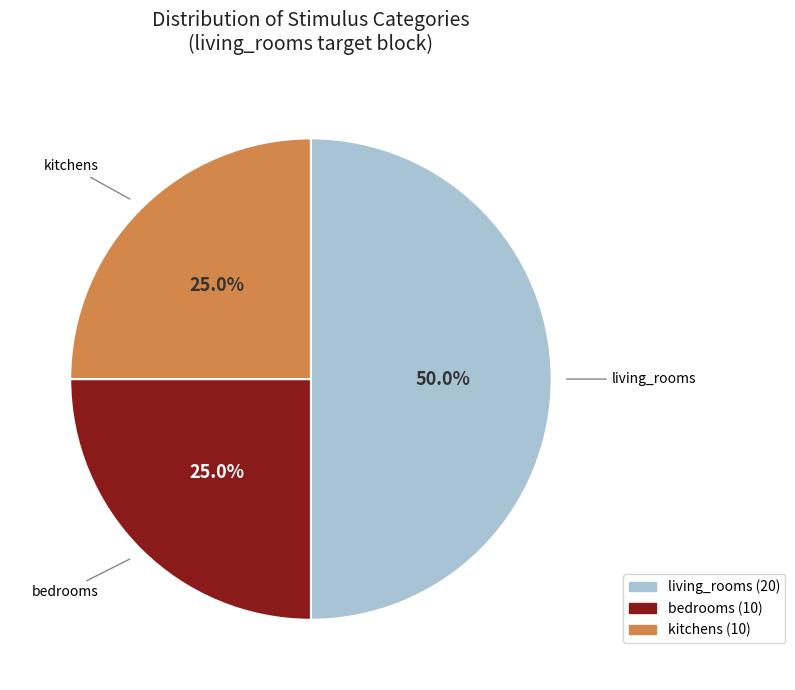

Combined, what portion of the pie is kitchens and living_rooms?

75.0%